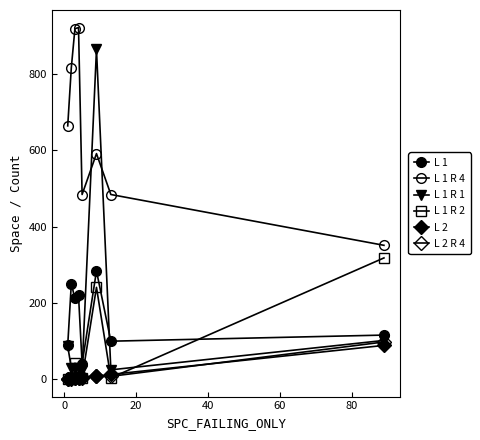

How many data points in L 1 R 4 are above 663?

4